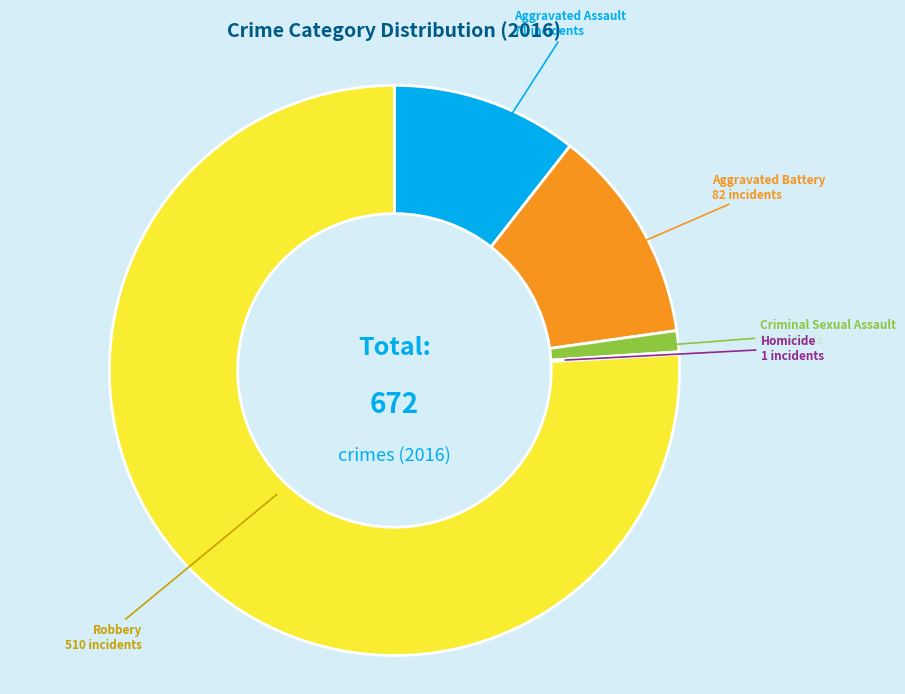

Is there a majority slice in this chart?

Yes